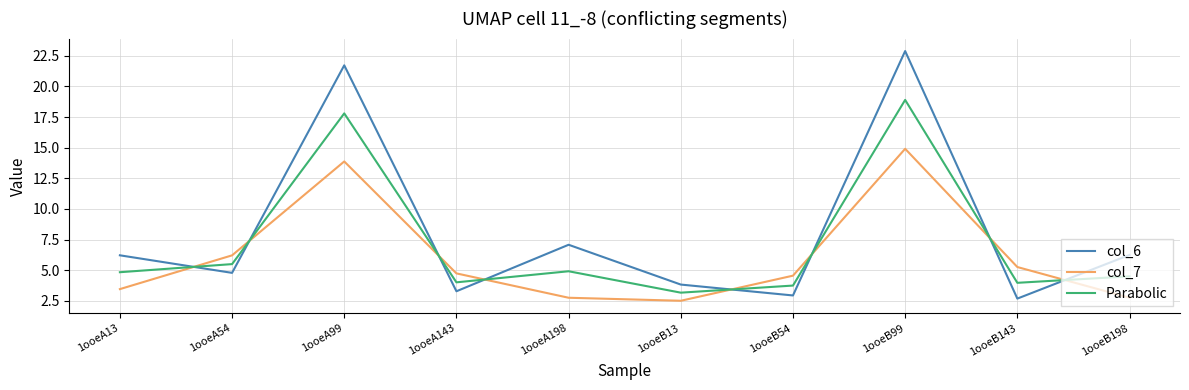

What position from the right is 1ooeA13?

10